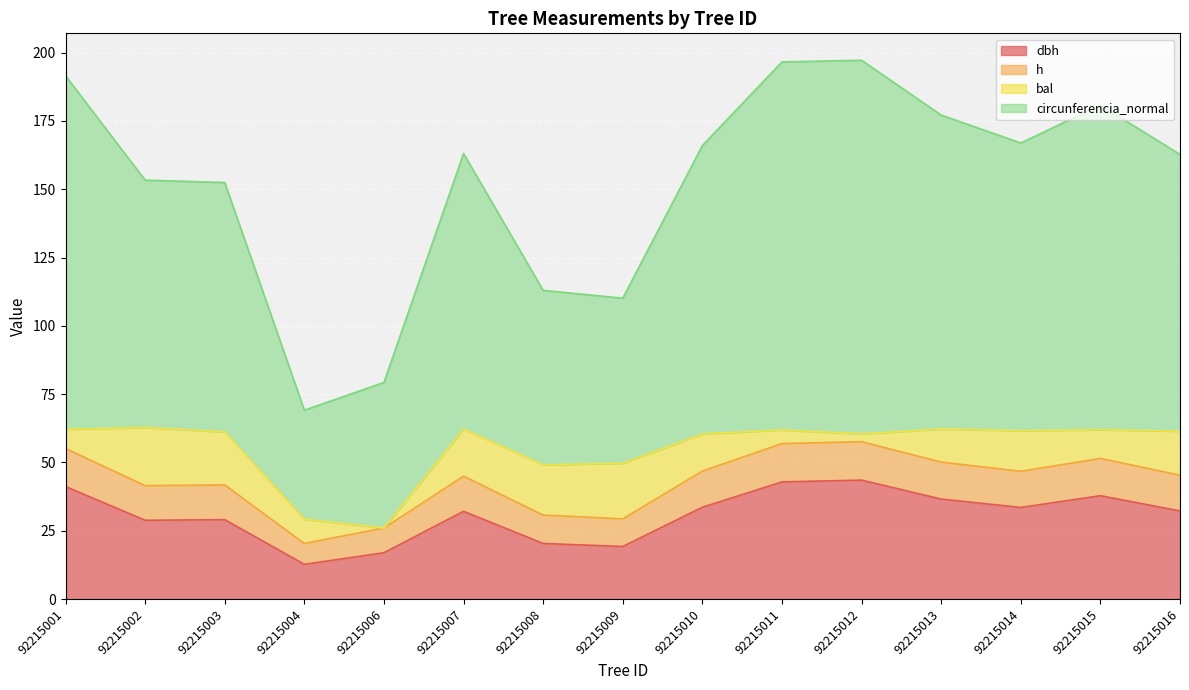

What are all the series names shown in the legend?

dbh, h, bal, circunferencia_normal